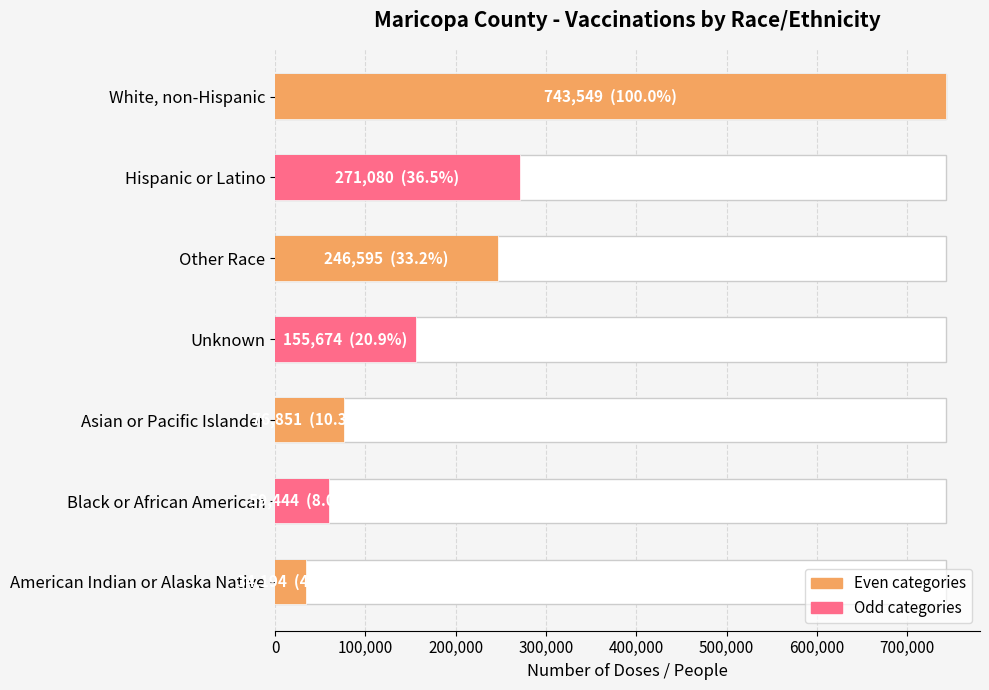

Reading left to right, what are all the values shown in this chart?

34194	59444	76851	155674	246595	271080	743549